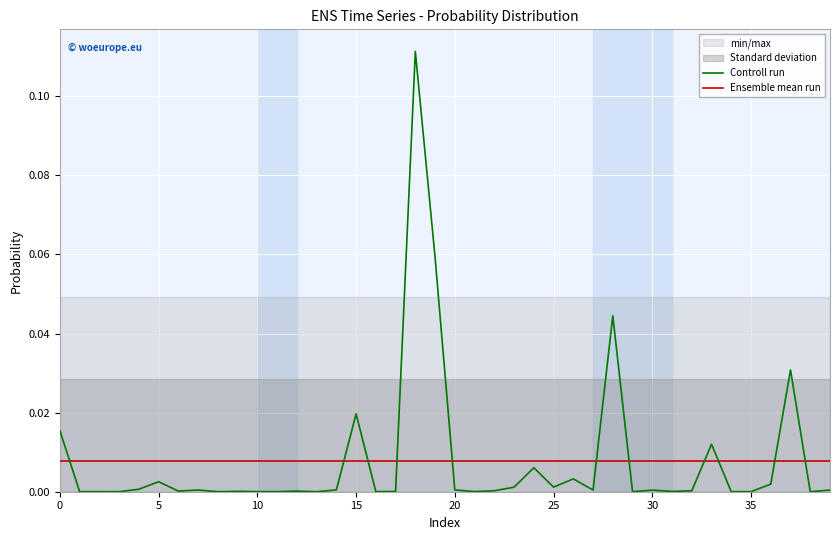

The Controll run series shows 0.0 at 25. True or false?

True